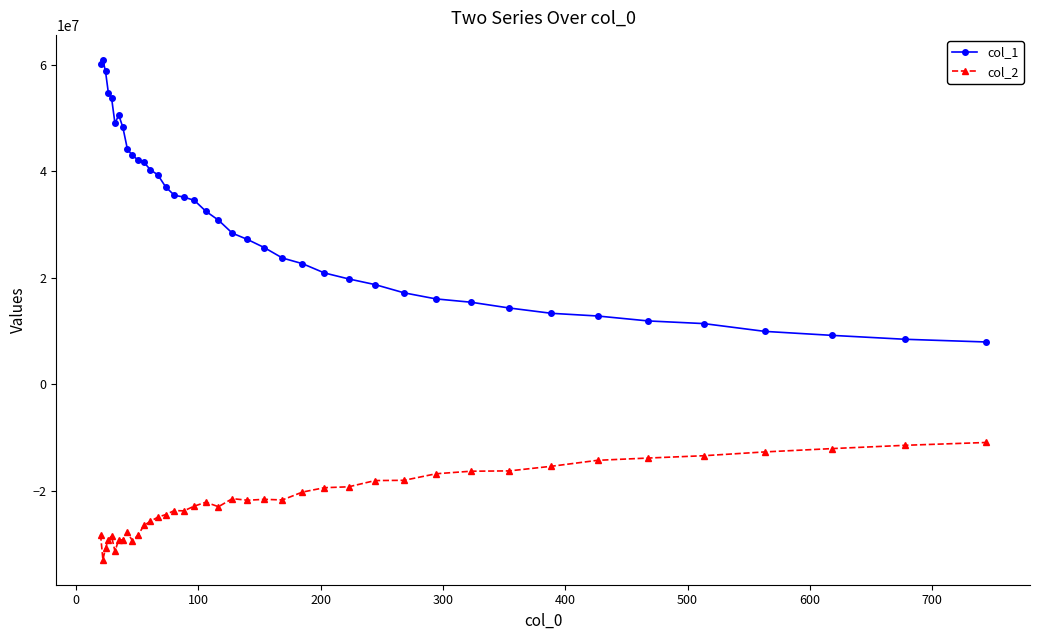

Which series has the largest range (max minus min)?

col_1